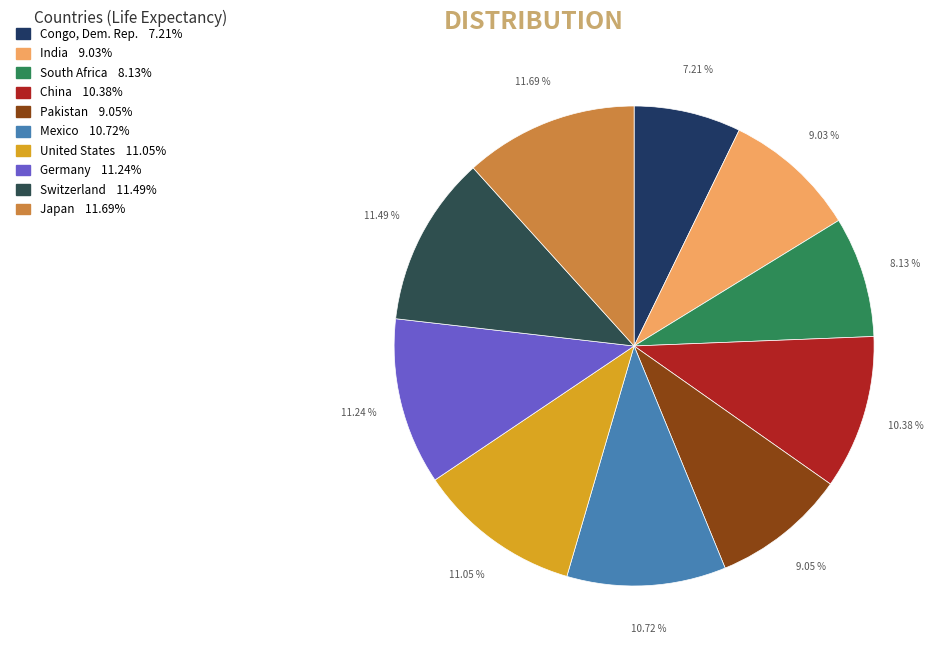

Do Mexico and India together represent more than half of the pie?

No